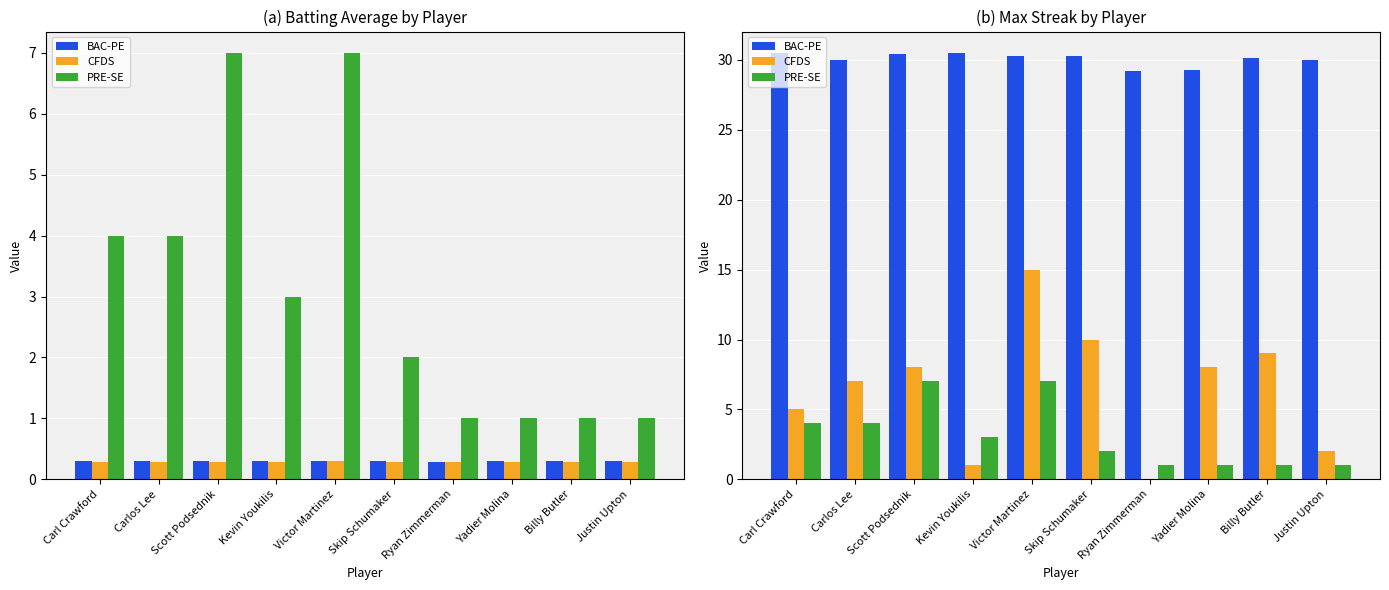

Where does the CFDS series first go above 8?

Victor Martinez